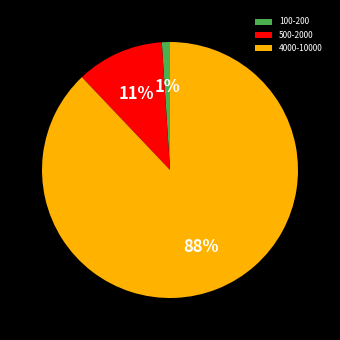

Between 100-200 and 500-2000, which is larger?

500-2000